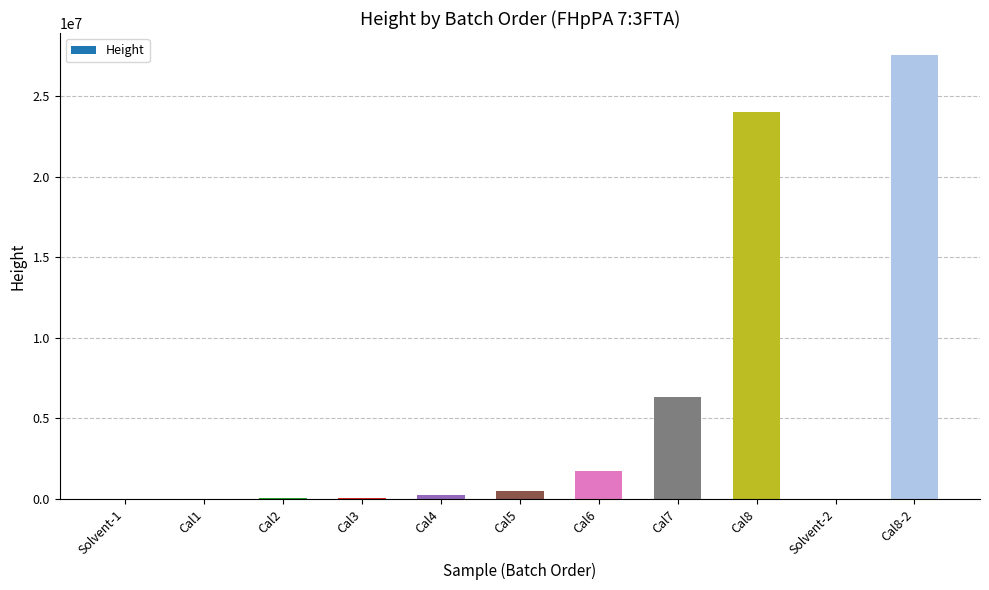

True or false: the data shows 8195605 at Cal8.

False